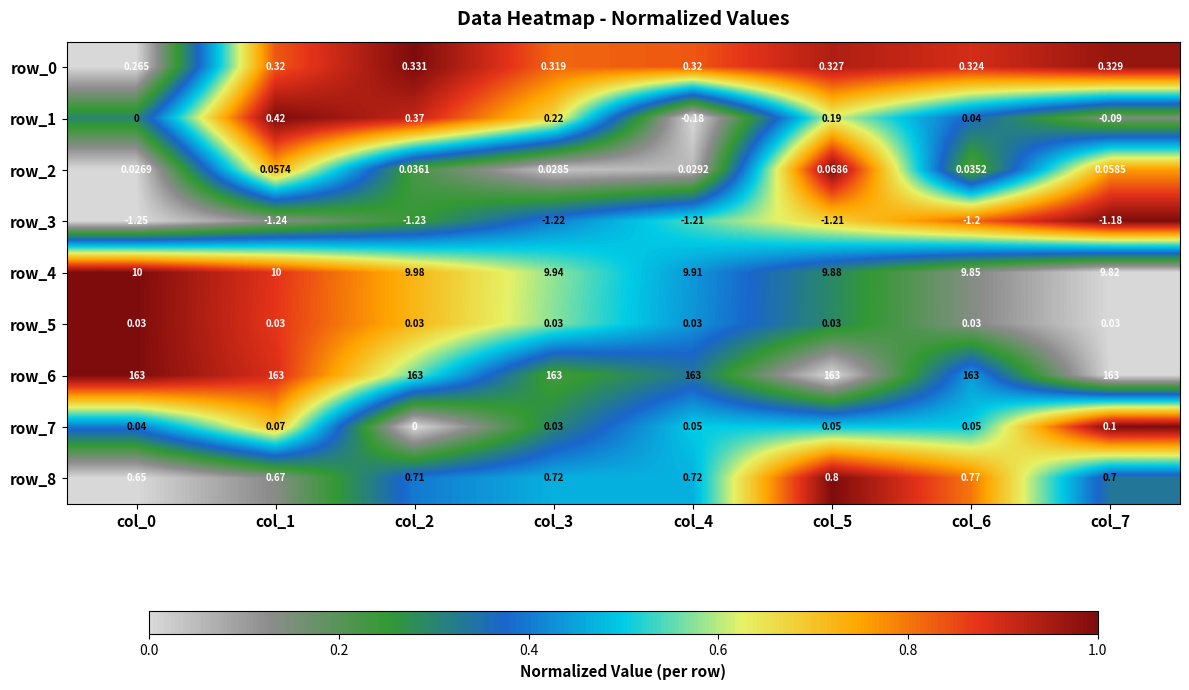

Is the value of row_7 at col_2 greater than the value of row_8 at col_4?

No